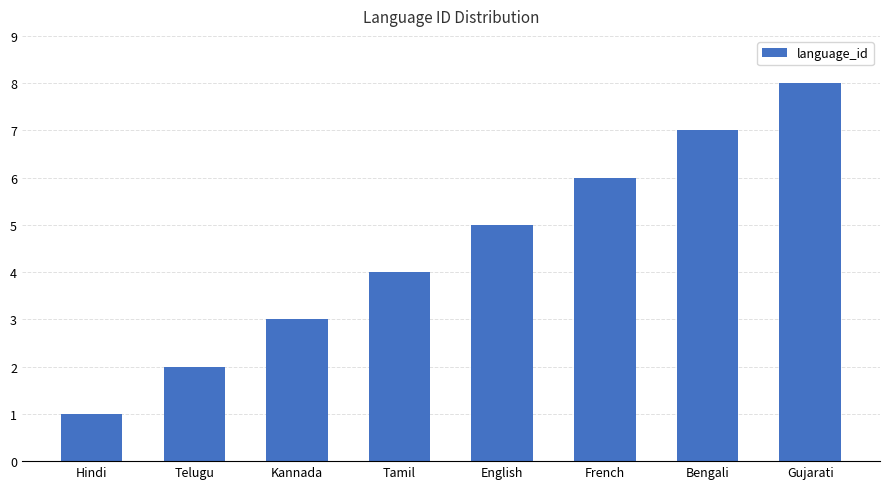

What is the maximum value shown in the chart?

8